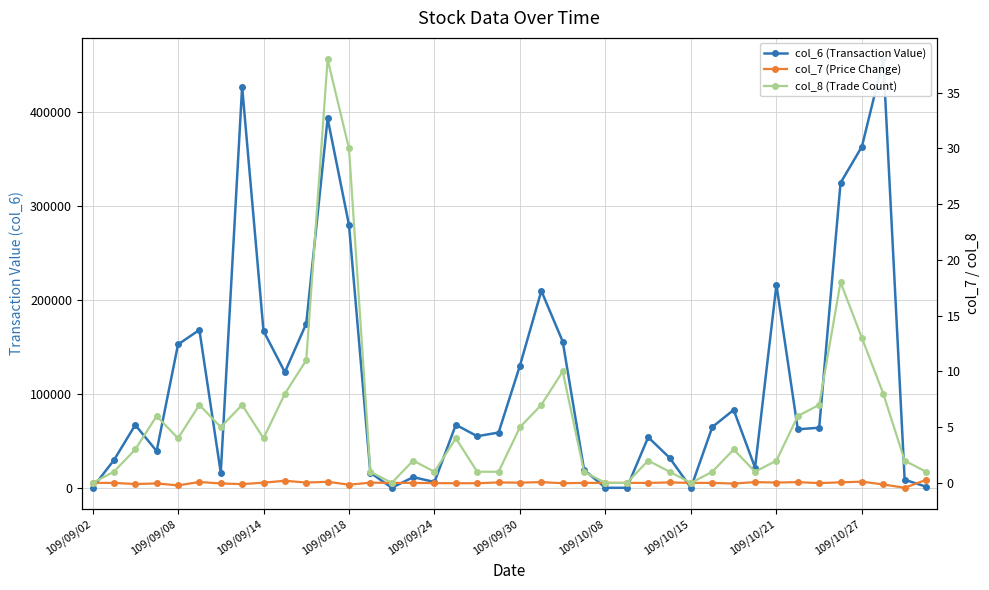

How many data points in col_6 (Transaction Value) are less than 63930?

20